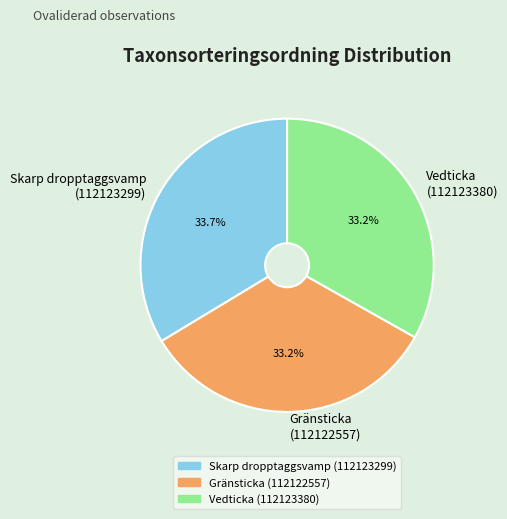

What is the ratio of the value at Skarp dropptaggsvamp (112123299) to the value at Vedticka (112123380)?

1.0